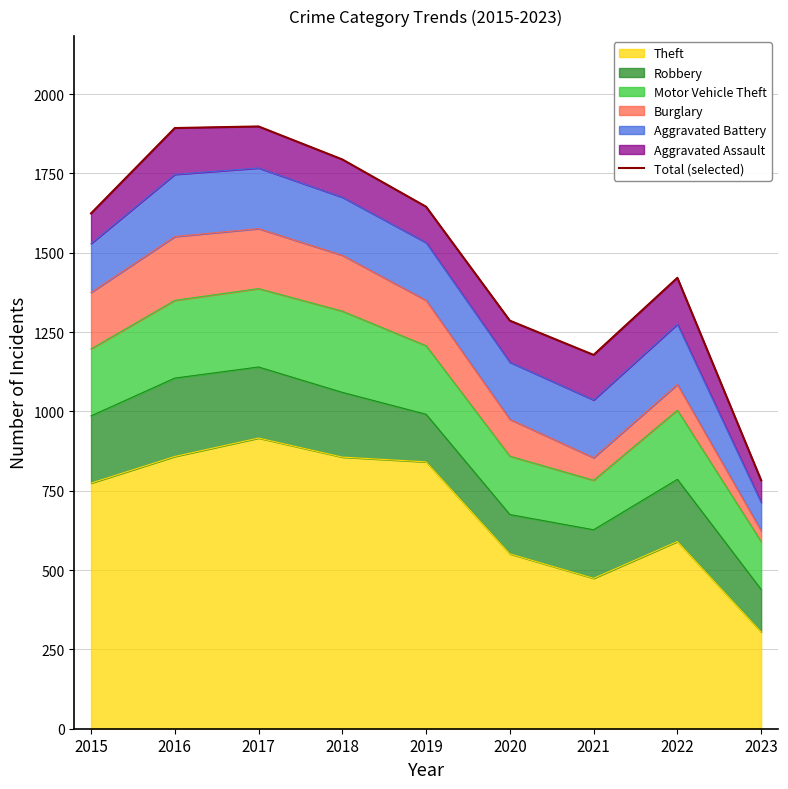

Rank the categories by value from lowest to highest.

2023, 2021, 2020, 2022, 2015, 2019, 2018, 2016, 2017